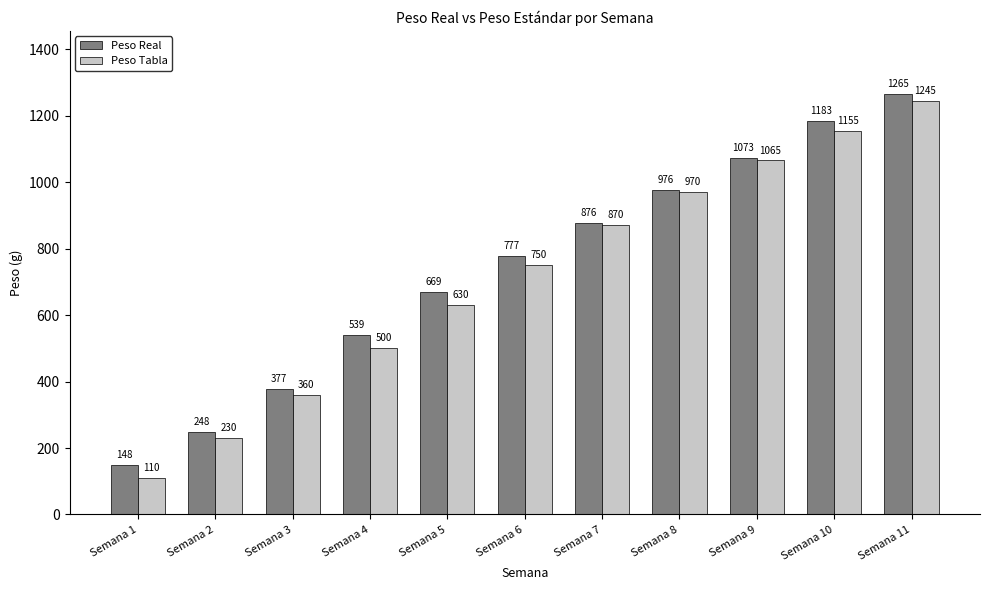

How many values in the Peso Real series exceed 777?

6